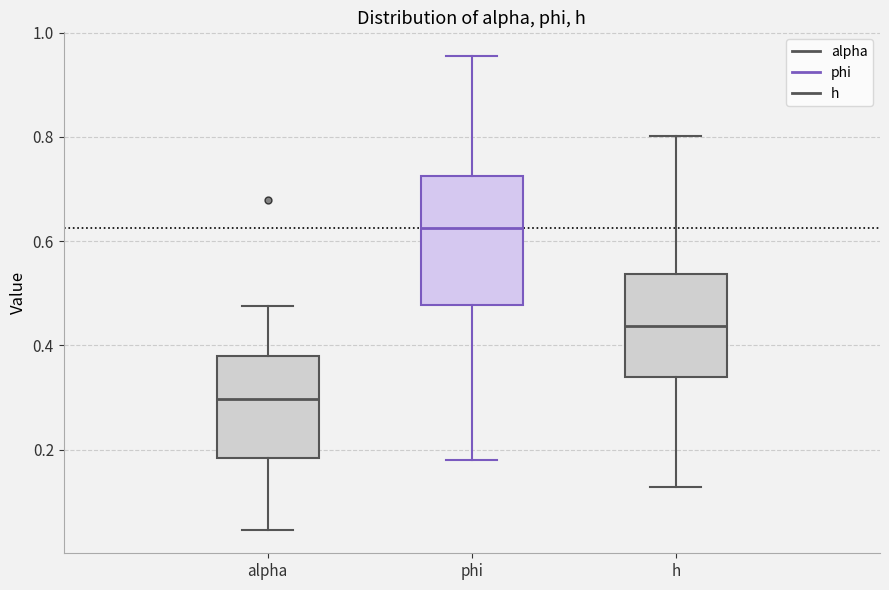

Which box's median line is the lowest?

alpha